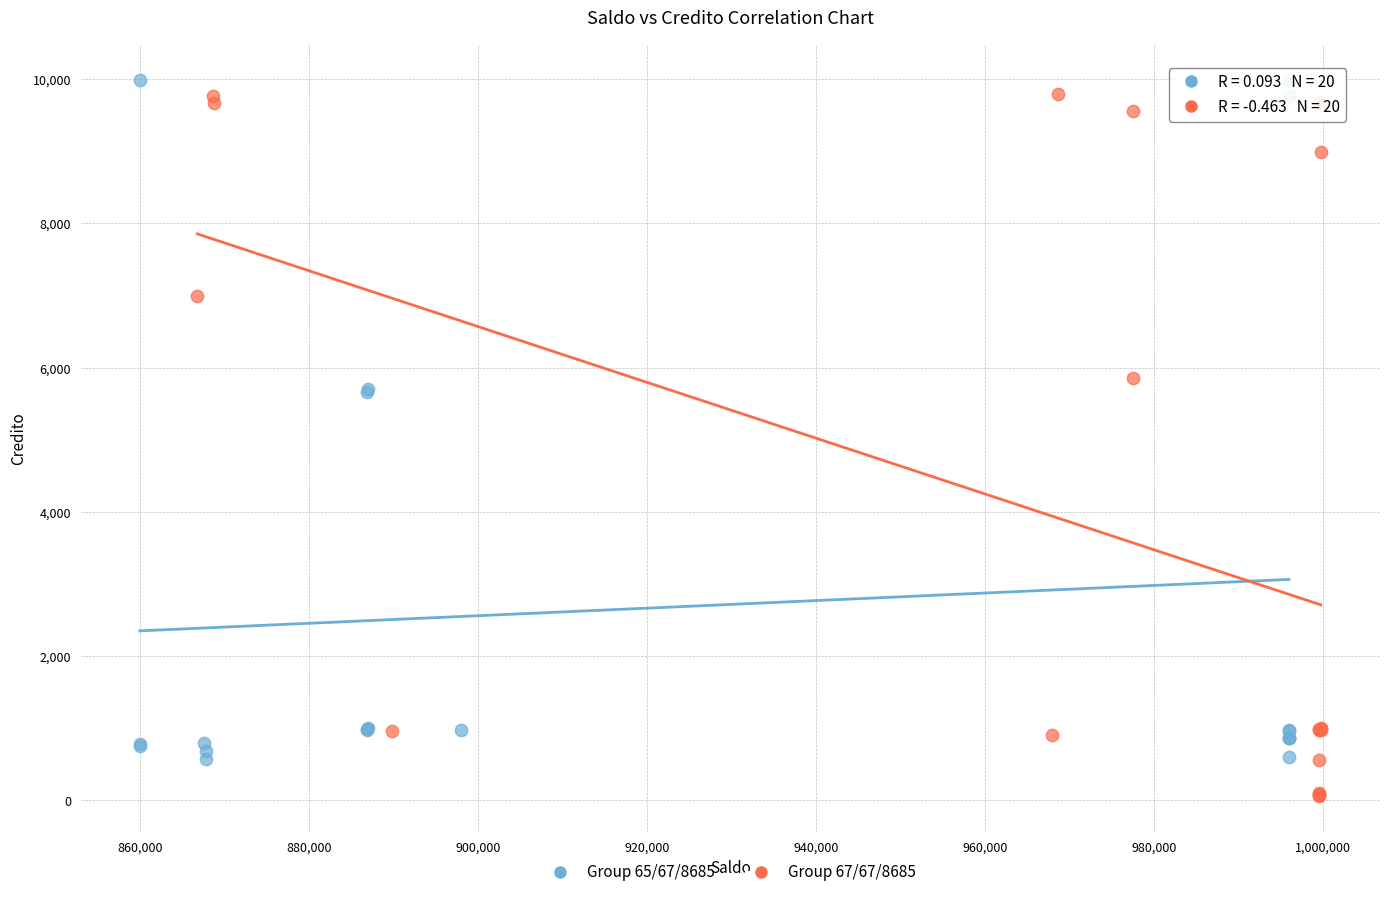

Which series has the widest spread of Y values?

Group 67/67/8685